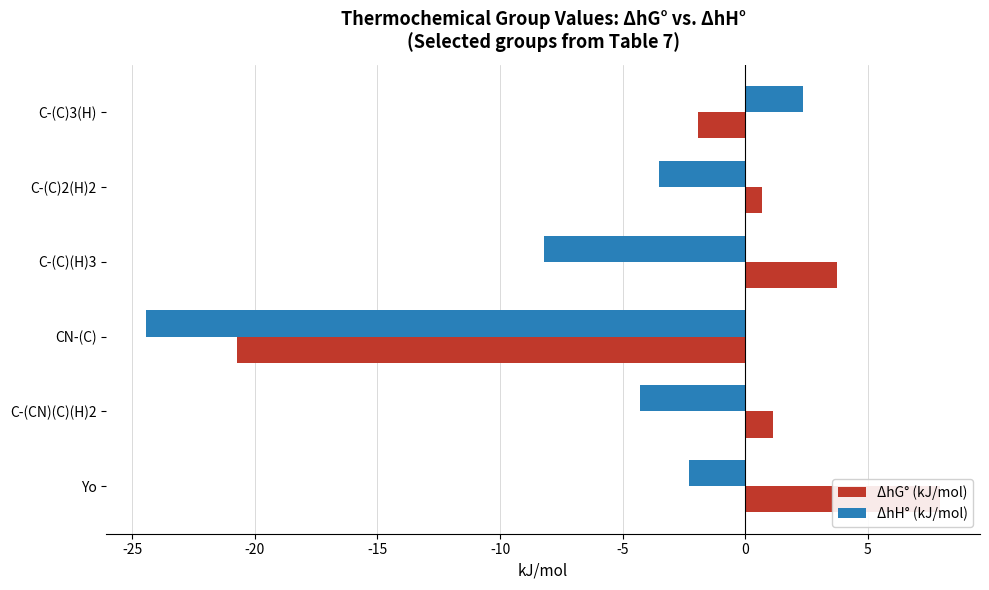

At C-(C)3(H), list the series in order from smallest to largest.

ΔhG° (kJ/mol), ΔhH° (kJ/mol)